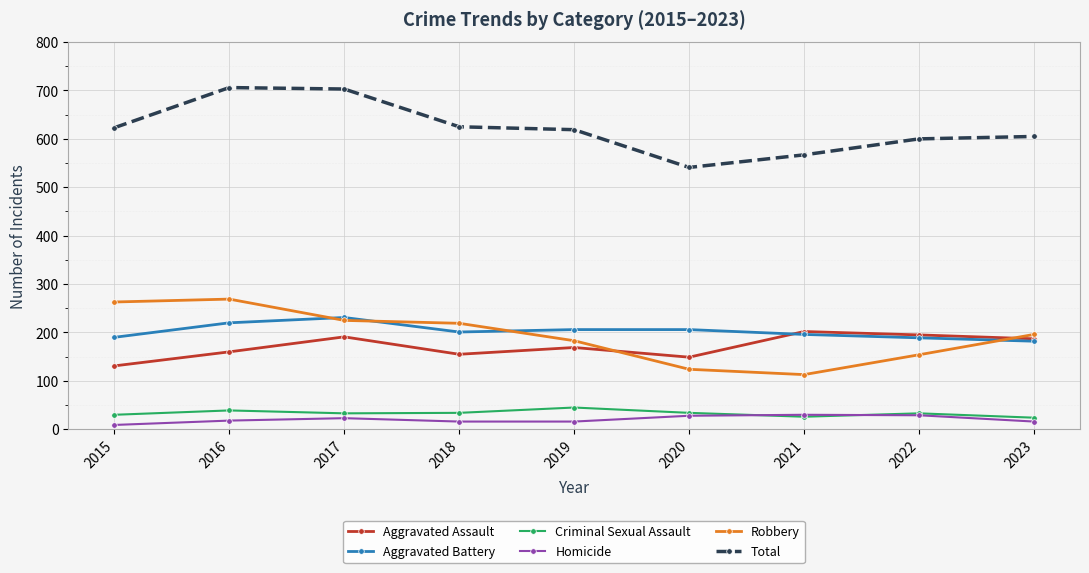

What is the difference between the highest and lowest values at 2017?

680